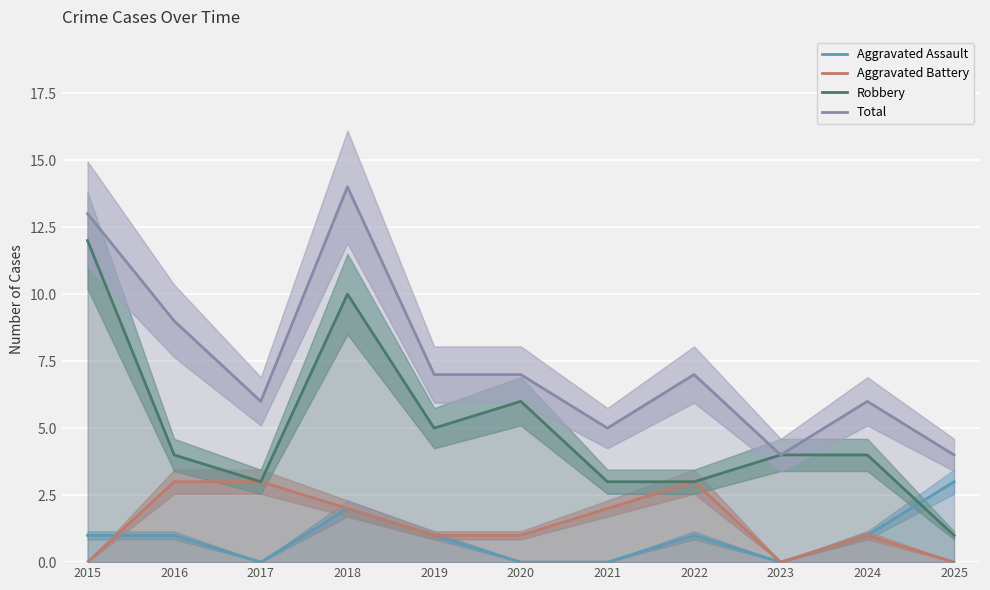

In Robbery, how many points are higher than both neighbors (excluding endpoints)?

2